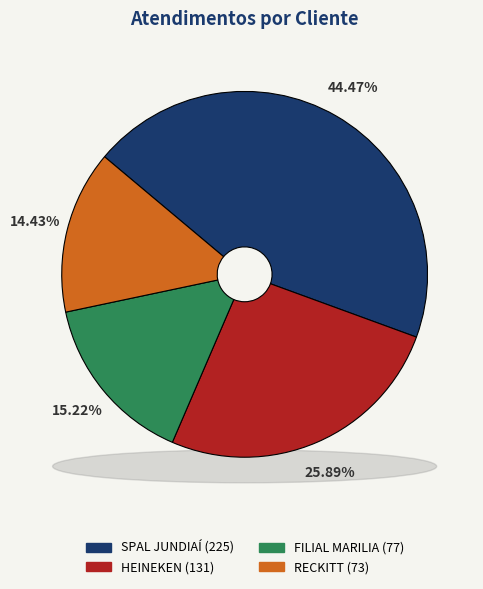

How many slices are in this pie chart?

4